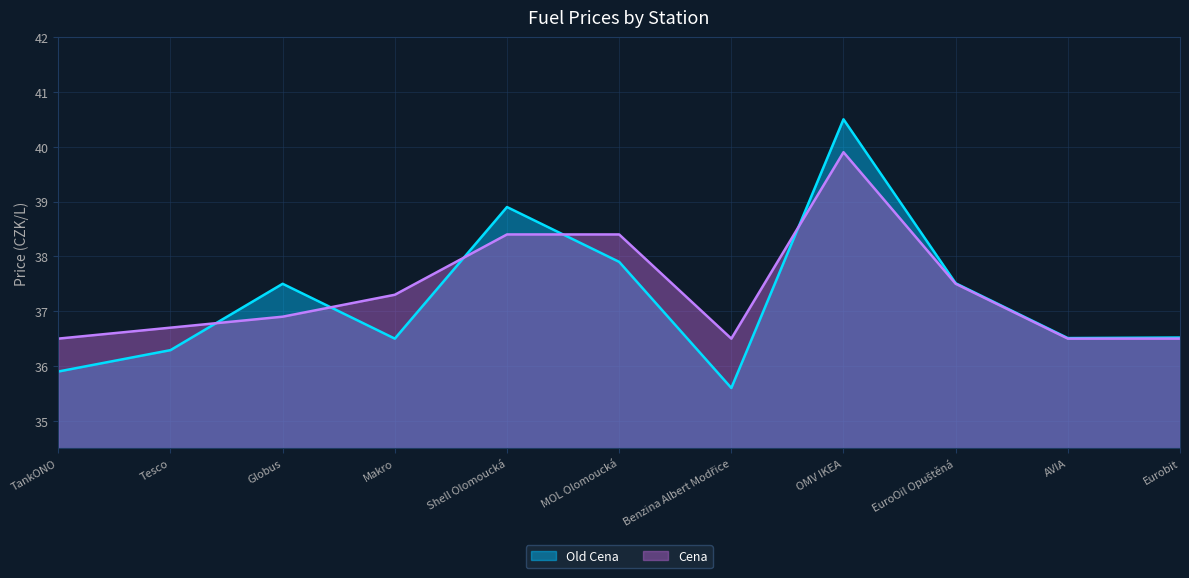

Which series has the largest total across all categories?

Cena